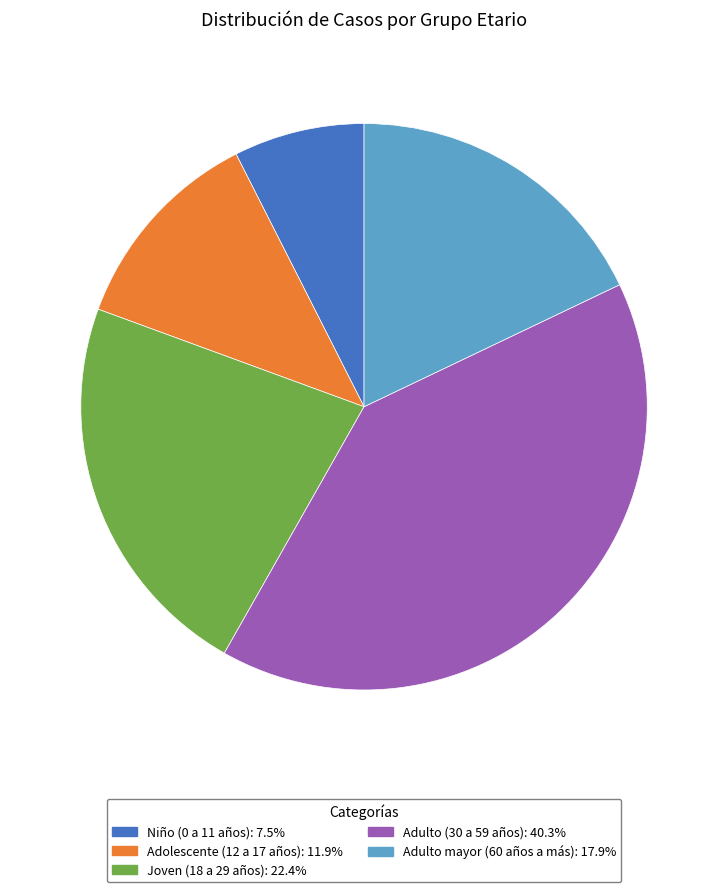

Combined, do Adulto mayor (60 años a más): 17.9% and Joven (18 a 29 años): 22.4% account for over 50%?

No